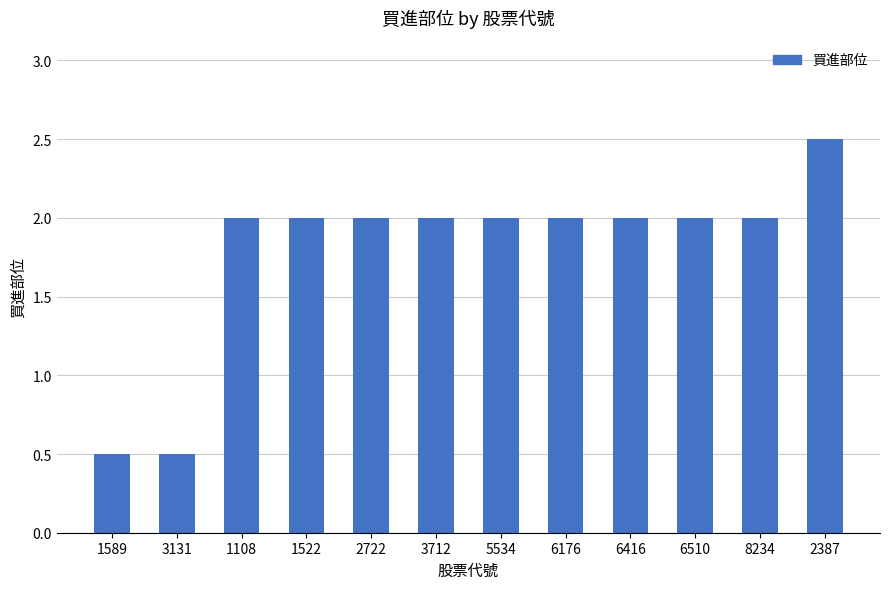

How many bars are there in total?

12